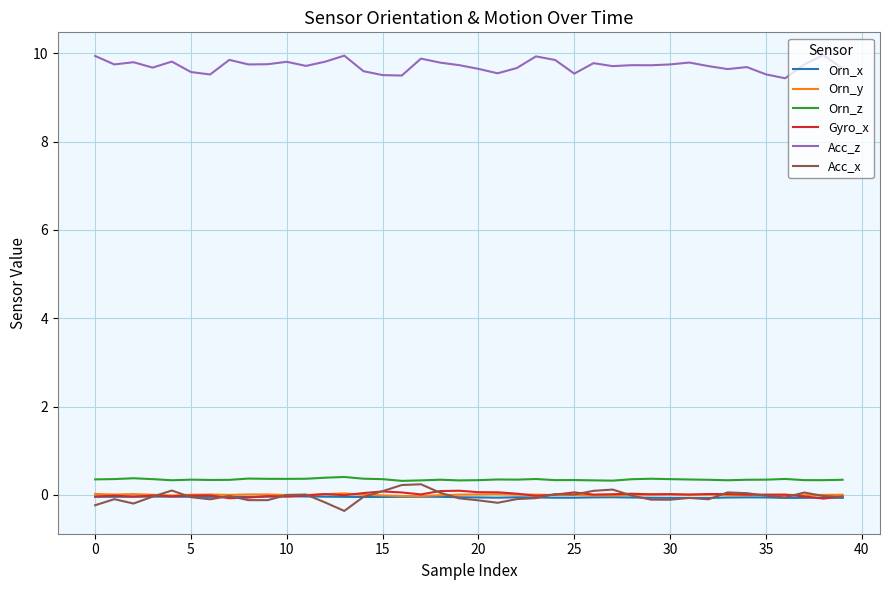

Which series has the largest total across all categories?

Acc_z